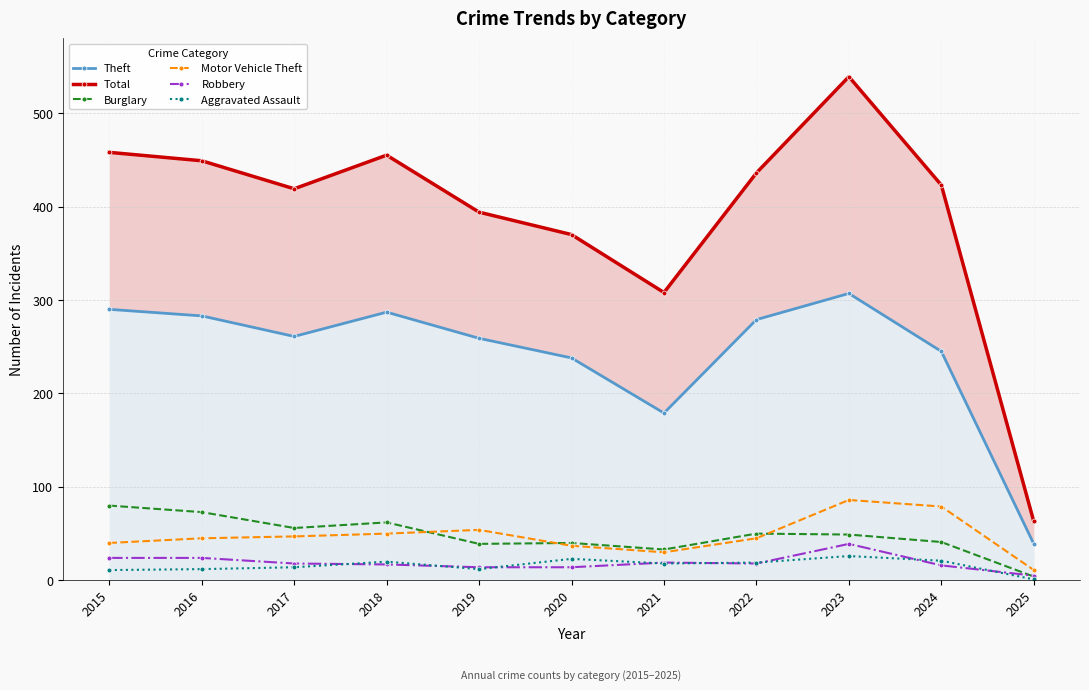

How many series are shown in this chart?

6